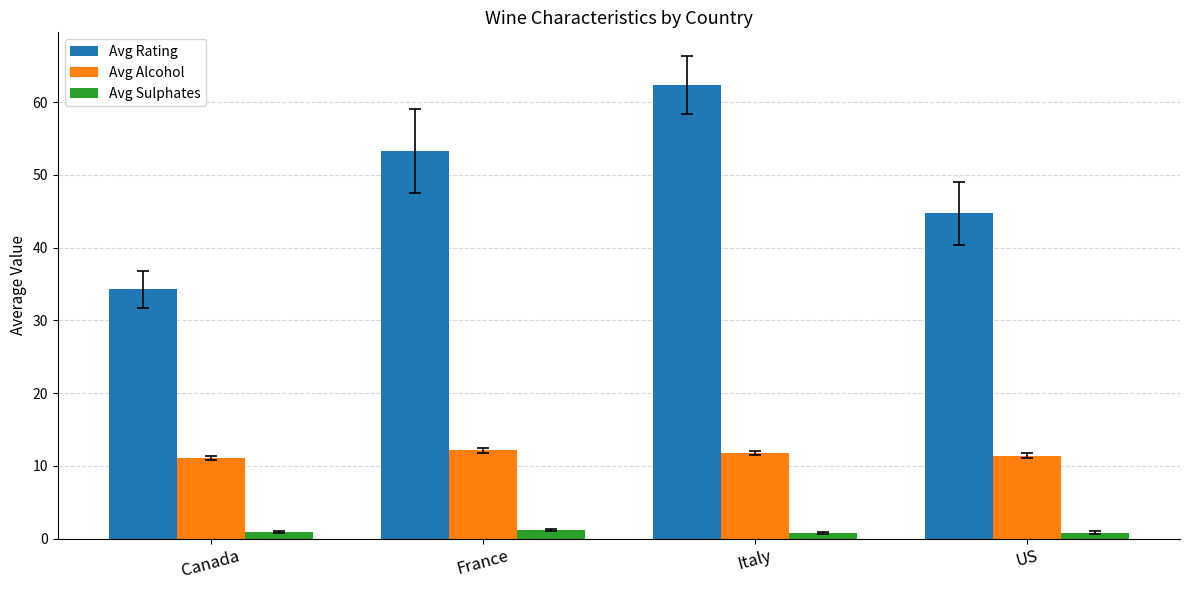

What is the maximum value shown in the chart?

62.3